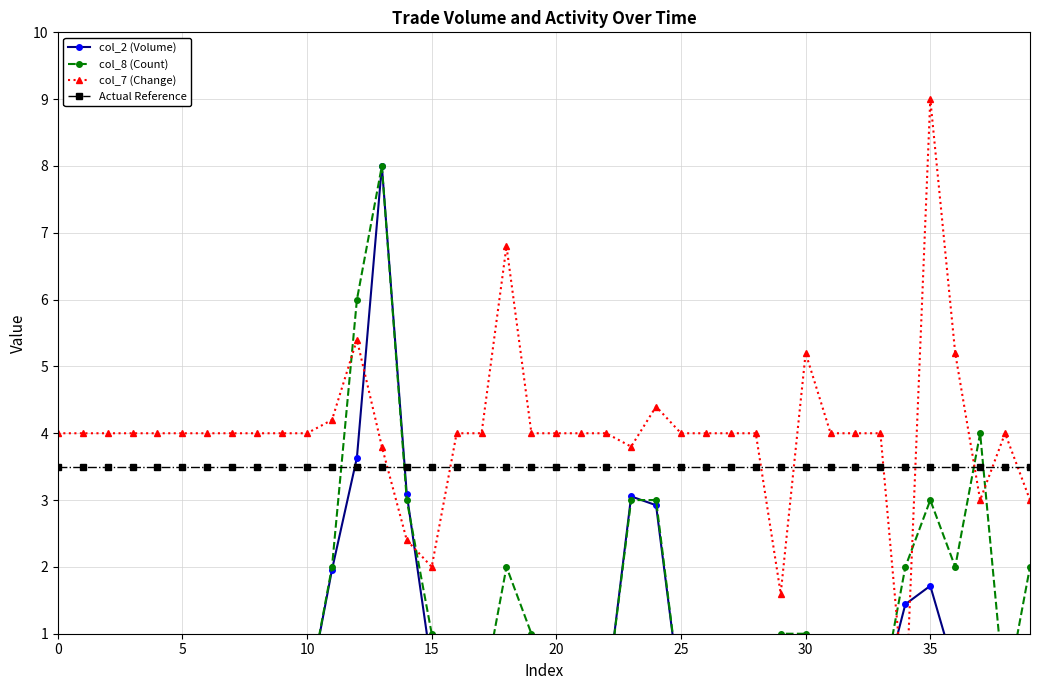

Reading left to right, what are all the values shown in this chart?

col_2 (Volume): 0.0	0.0	0.0	0.0	0.0	0.0	0.0	0.0	0.0	0.0	0.0	2.0	3.6	8.0	3.1	0.5	0.0	0.0	0.2	0.4	0.0	0.0	0.0	3.1	2.9	0.0	0.0	0.0	0.0	0.2	0.2	0.0	0.0	0.0	1.4	1.7	0.4	0.8	0.0	0.7
col_8 (Count): 0.0	0.0	0.0	0.0	0.0	0.0	0.0	0.0	0.0	0.0	0.0	2.0	6.0	8.0	3.0	1.0	0.0	0.0	2.0	1.0	0.0	0.0	0.0	3.0	3.0	0.0	0.0	0.0	0.0	1.0	1.0	0.0	0.0	0.0	2.0	3.0	2.0	4.0	0.0	2.0
col_7 (Change): 4.0	4.0	4.0	4.0	4.0	4.0	4.0	4.0	4.0	4.0	4.0	4.2	5.4	3.8	2.4	2.0	4.0	4.0	6.8	4.0	4.0	4.0	4.0	3.8	4.4	4.0	4.0	4.0	4.0	1.6	5.2	4.0	4.0	4.0	-0.2	9.0	5.2	3.0	4.0	3.0
Actual Reference: 3.5	3.5	3.5	3.5	3.5	3.5	3.5	3.5	3.5	3.5	3.5	3.5	3.5	3.5	3.5	3.5	3.5	3.5	3.5	3.5	3.5	3.5	3.5	3.5	3.5	3.5	3.5	3.5	3.5	3.5	3.5	3.5	3.5	3.5	3.5	3.5	3.5	3.5	3.5	3.5